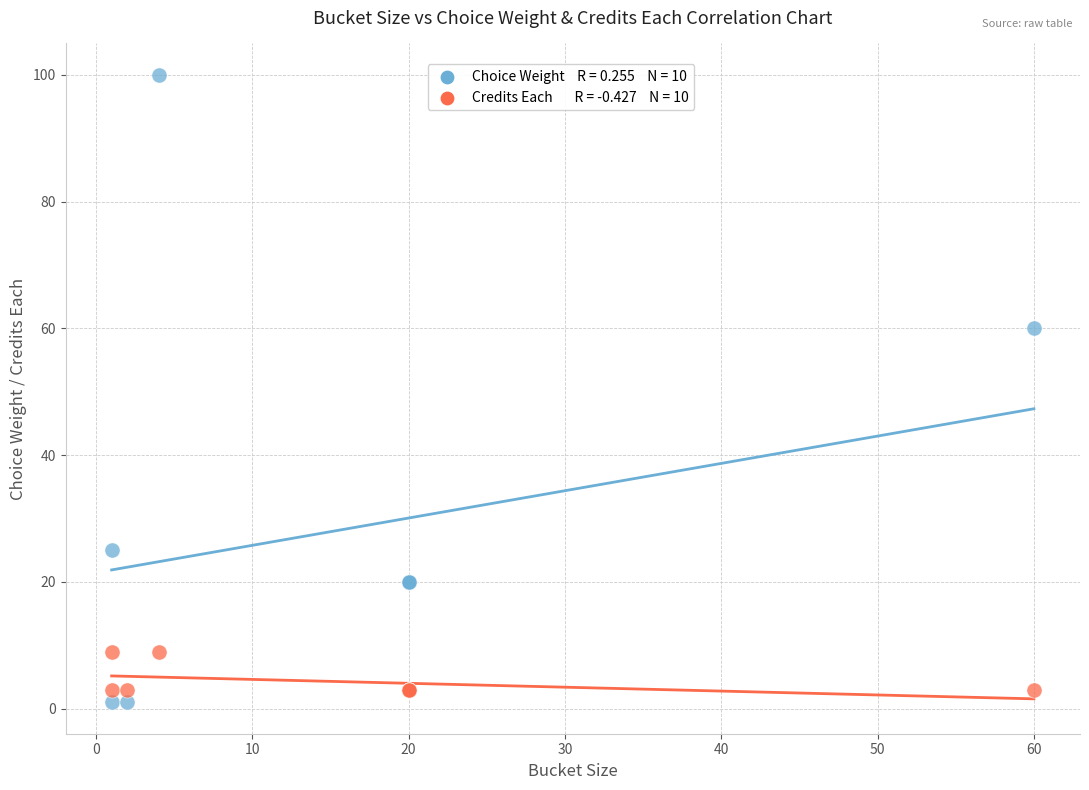

Across all series, what Y value is closest to 50?

60